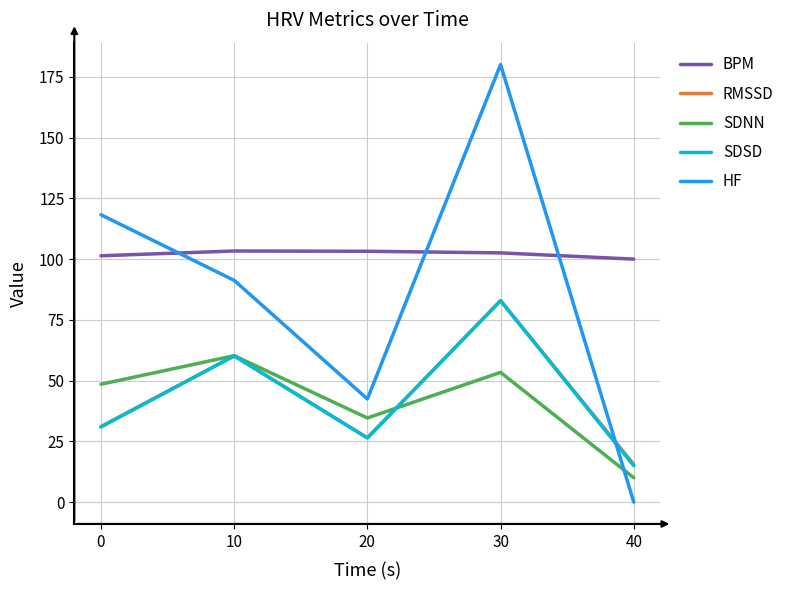

What is the highest value of the SDNN series?

60.3